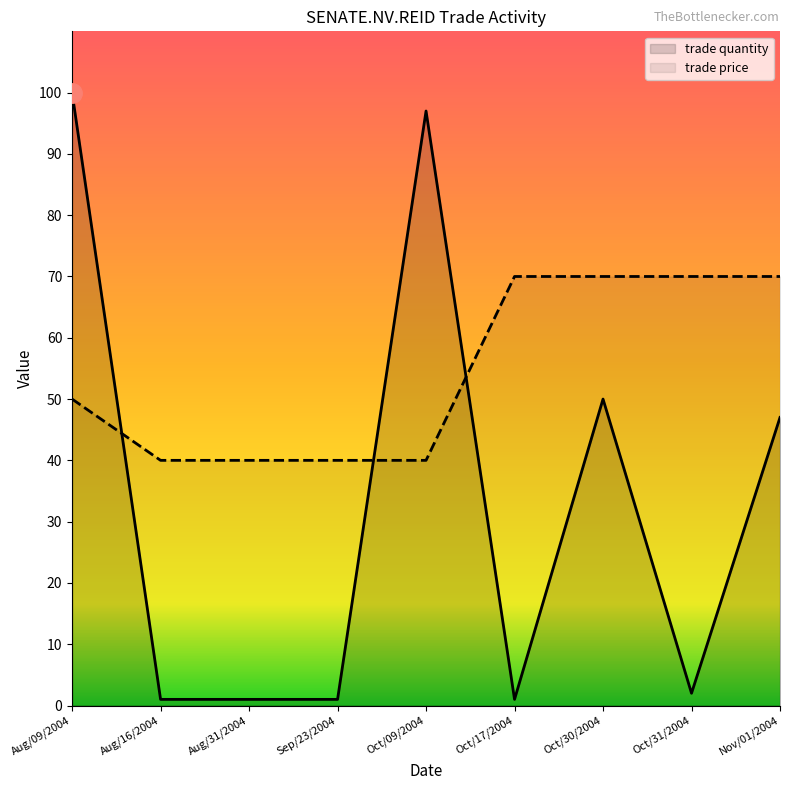

What is the maximum value shown in the chart?

100